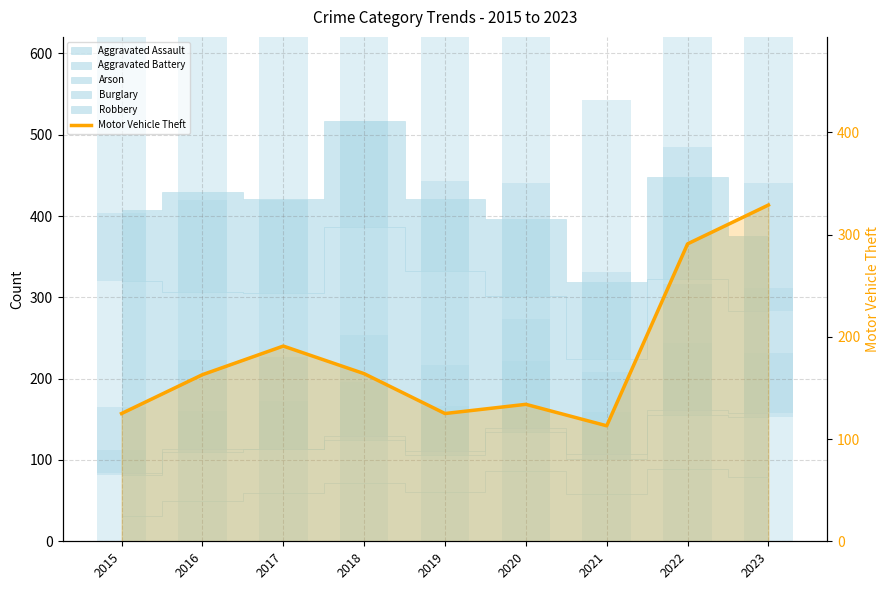

Reading left to right, what are all the values shown in this chart?

2015=125	2016=163	2017=191	2018=164	2019=125	2020=134	2021=113	2022=291	2023=329